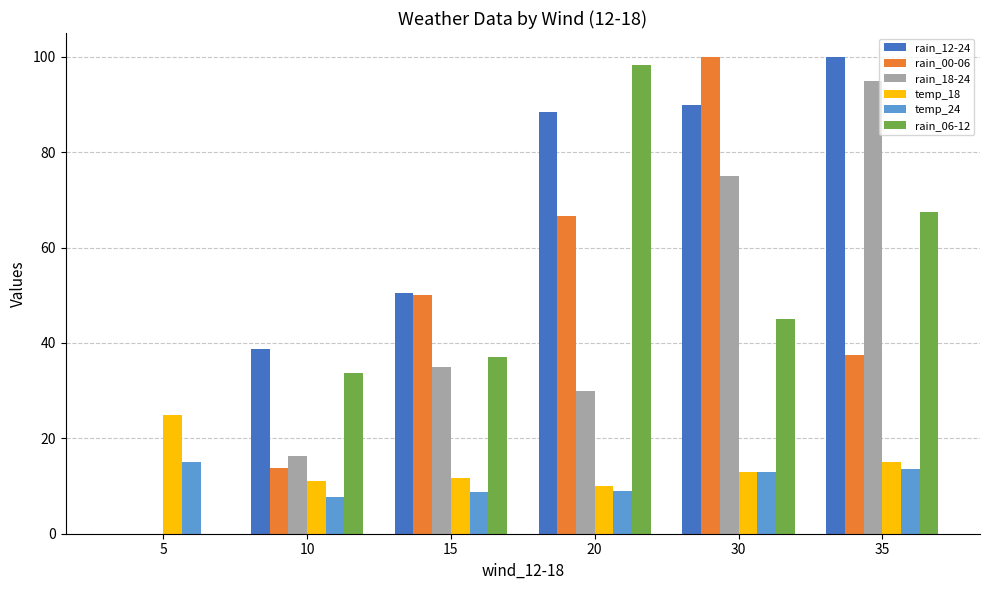

Which series changed the most between 10 and 15?

rain_00-06